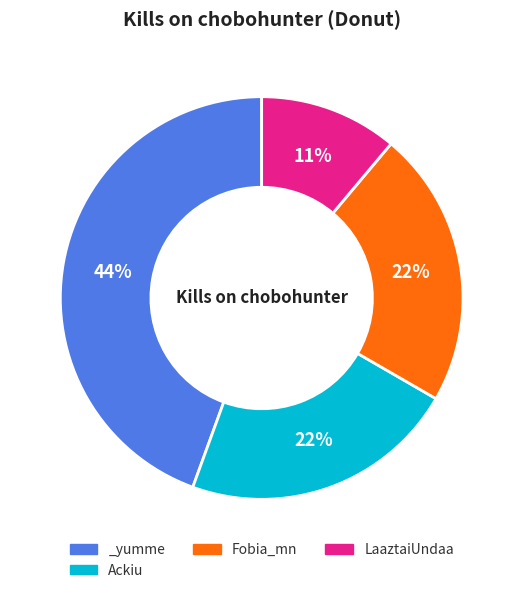

To the nearest percent, what is the average slice percentage?

25%